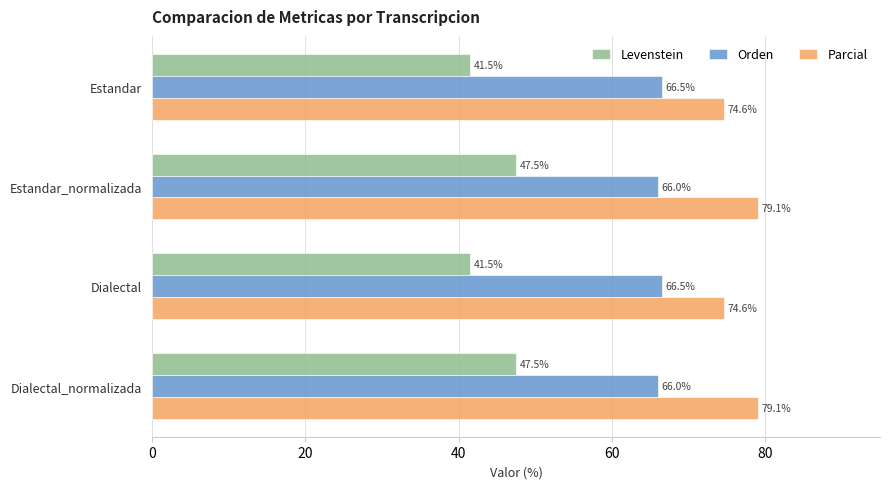

The Parcial series shows 79.1 at Estandar_normalizada. True or false?

True